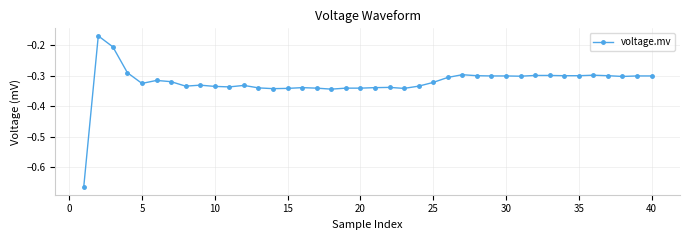

What is the difference between the maximum and minimum values?

0.5